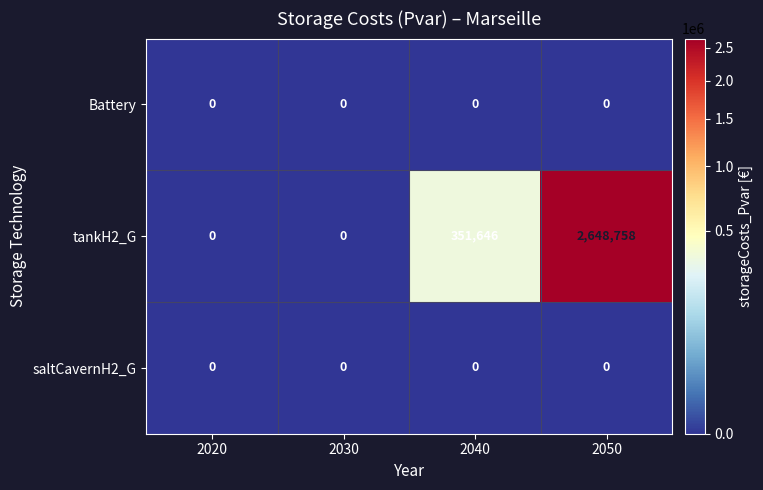

Reading left to right, extract all data points from this chart.

Battery: 0	0	0	0
tankH2_G: 0	0	351646	2648758
saltCavernH2_G: 0	0	0	0